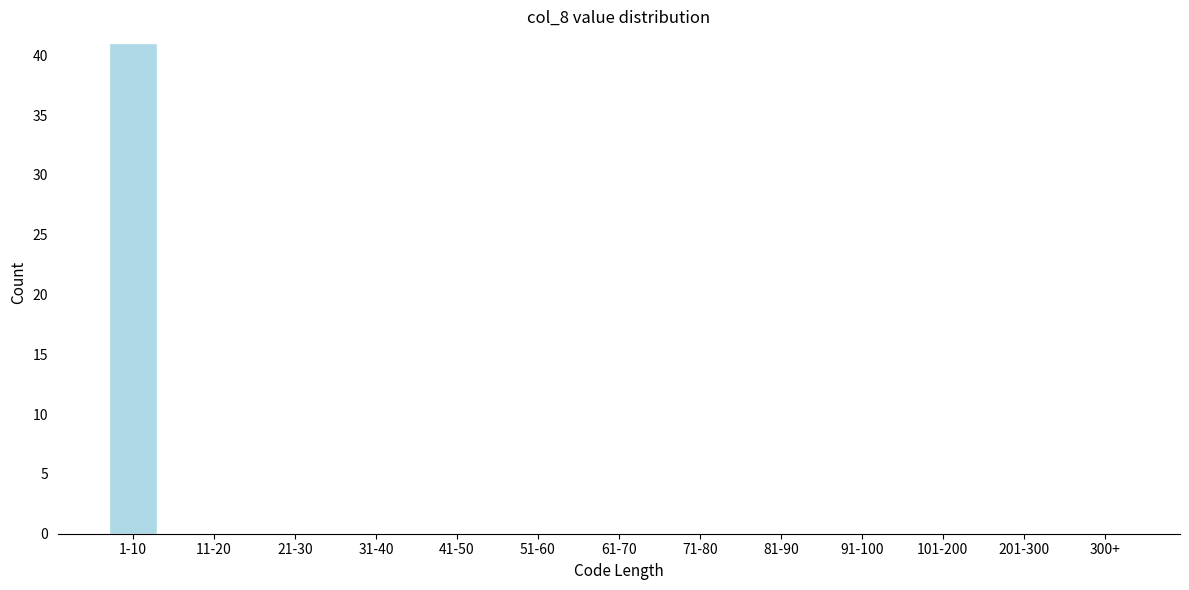

Reading left to right, what are all the values shown in this chart?

1-10=41	11-20=0	21-30=0	31-40=0	41-50=0	51-60=0	61-70=0	71-80=0	81-90=0	91-100=0	101-200=0	201-300=0	300+=0